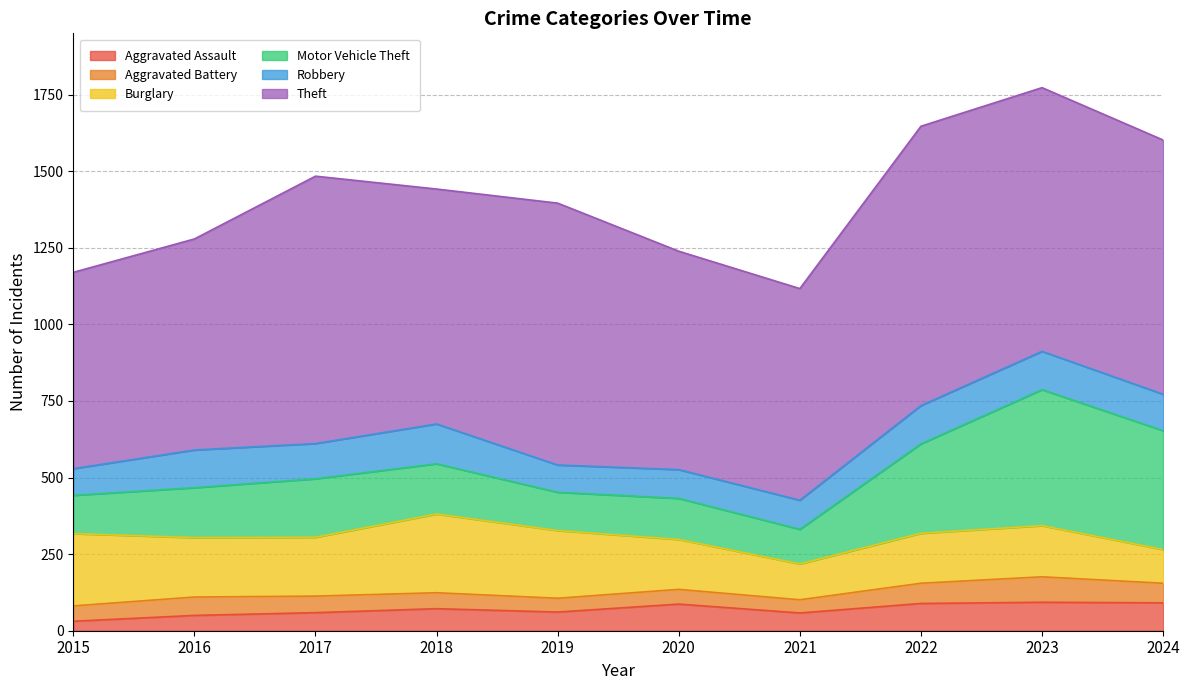

What is the difference between the highest and lowest values at 2020?

665